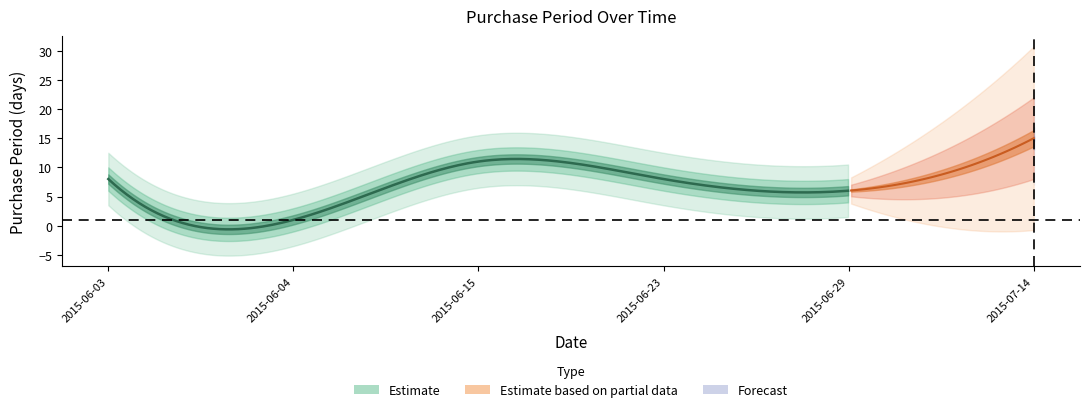

Reading right to left, extract all data points from this chart.

15	6	8	11	1	8